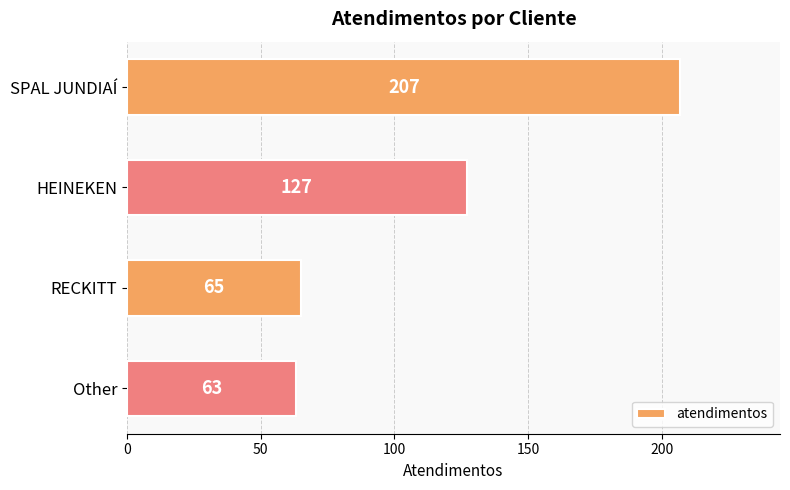

What position from the bottom is HEINEKEN?

3